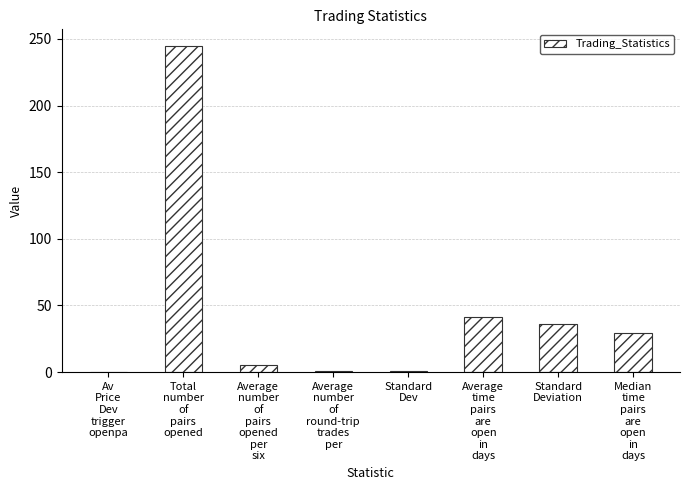

The chart shows a value of 29.0 at Median
time
pairs
are
open
in
days. True or false?

True